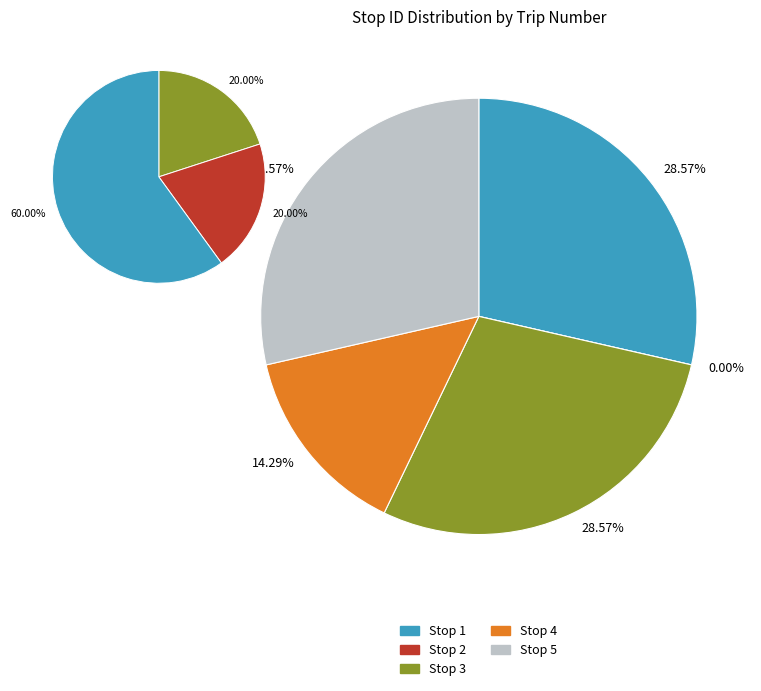

The Stop 4 slice represents 21% of the pie. True or false?

False